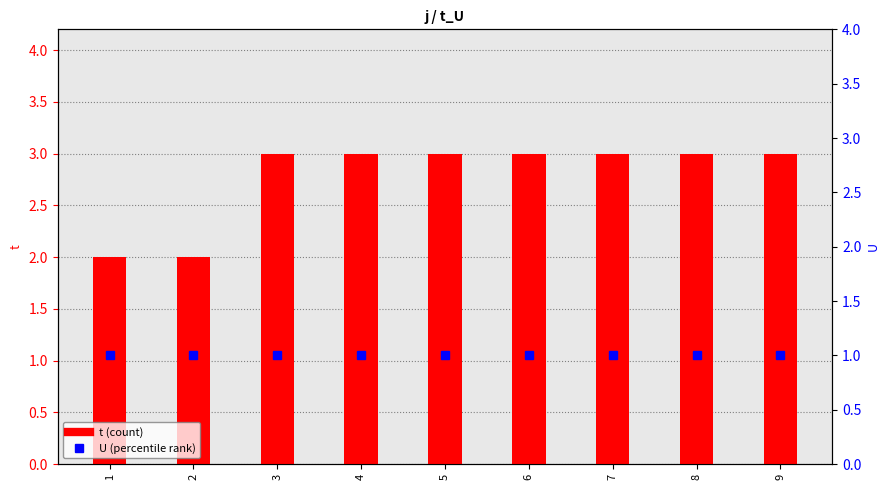

What are all the series names shown in the legend?

t, U